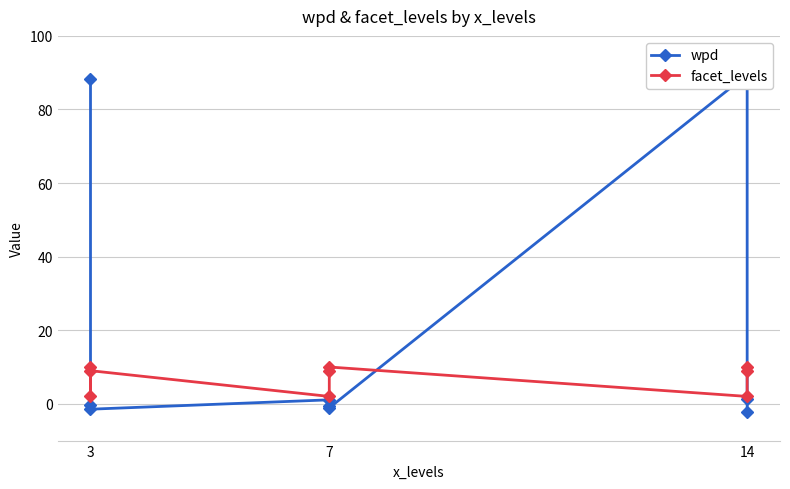

What is the lowest value of the wpd series?

-2.1